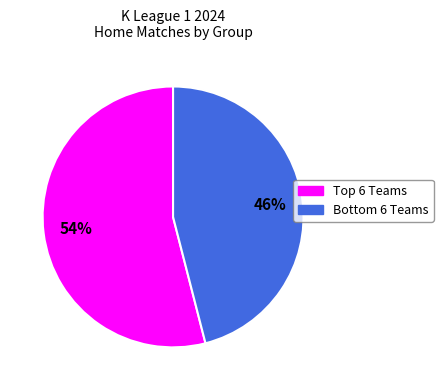

Does any single category account for the majority?

Yes